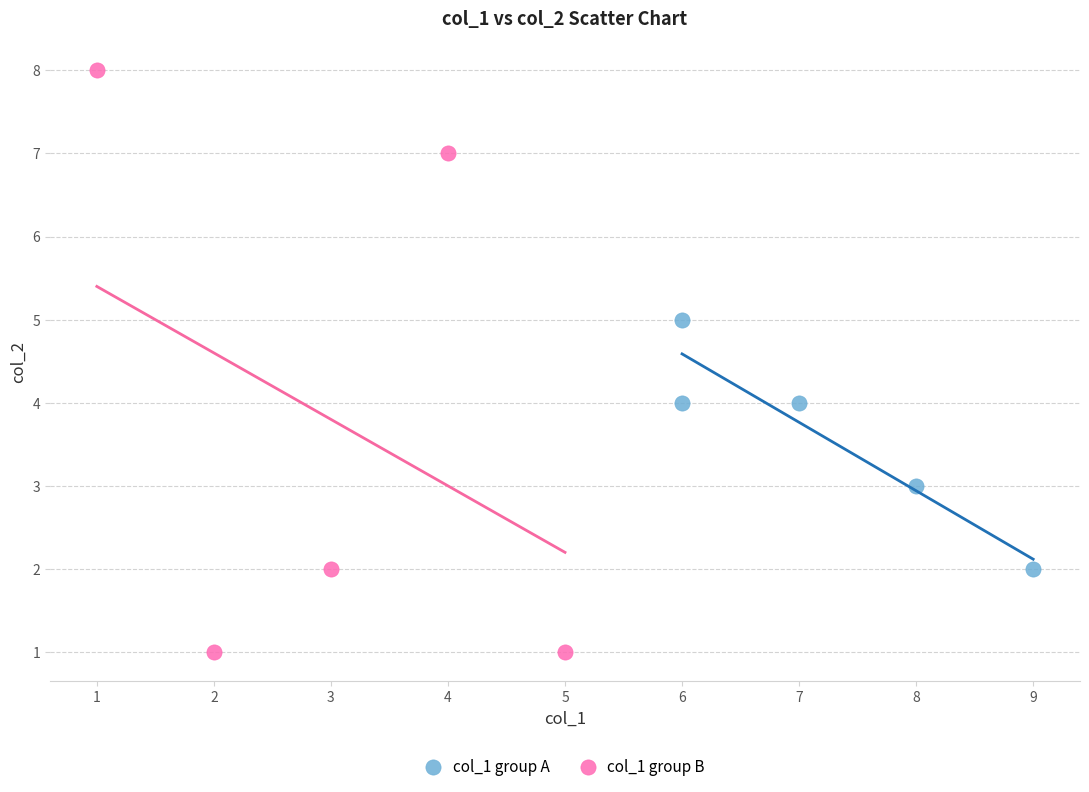

Which series reaches the minimum Y coordinate?

col_1 group B